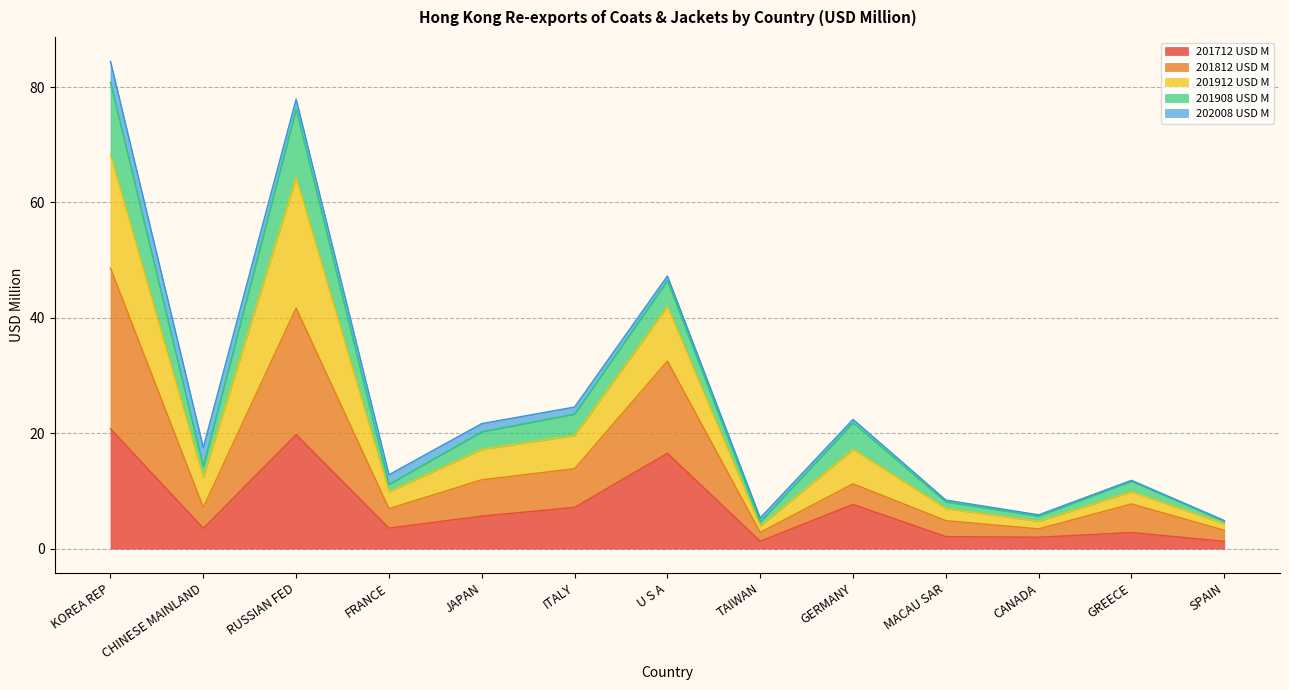

Between MACAU SAR and SPAIN, which series saw the biggest shift?

201912 USD M